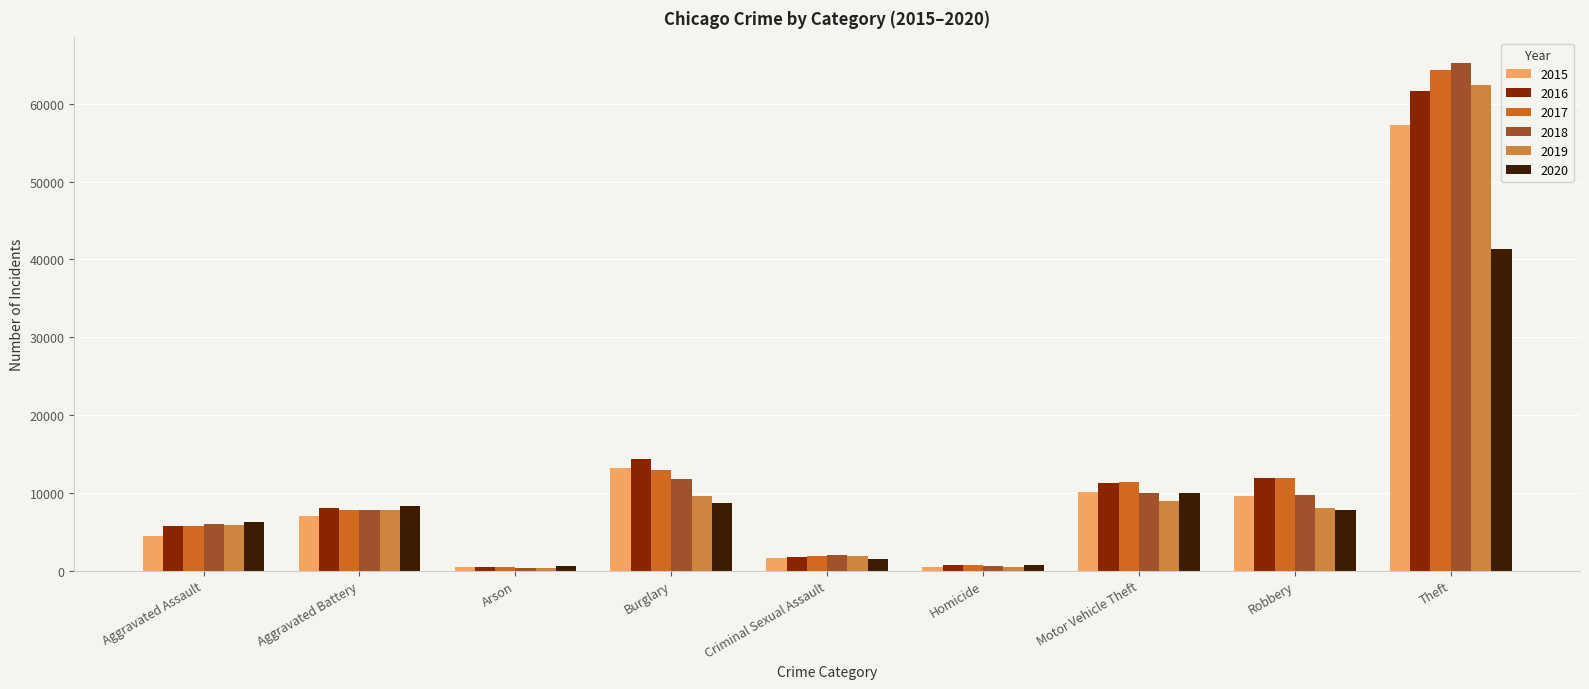

True or false: 2015 has a value of 9638 at Robbery.

True